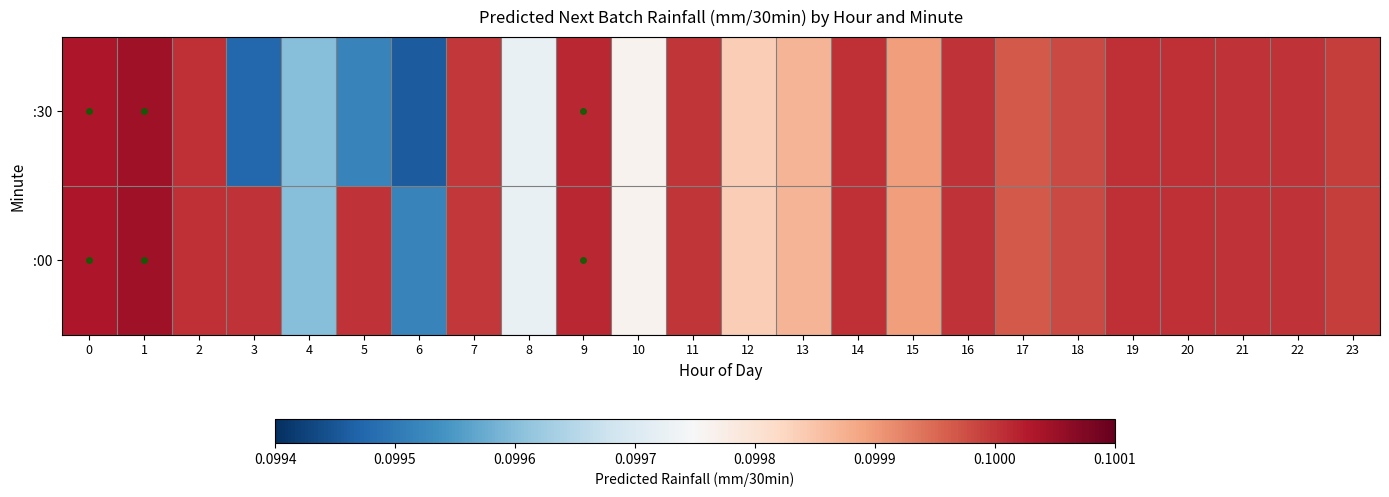

Rank the series at 10 from highest to lowest value.

:00, :30